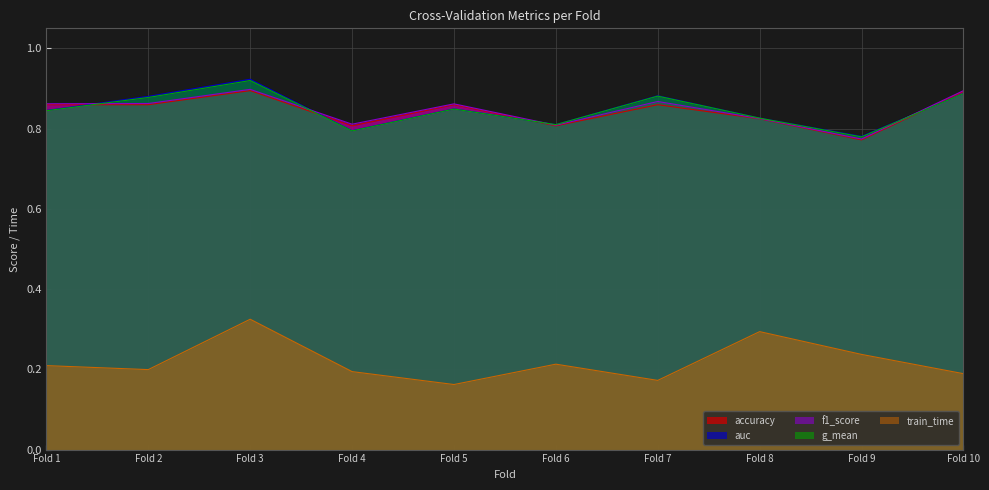

What is the minimum value for auc?

0.8